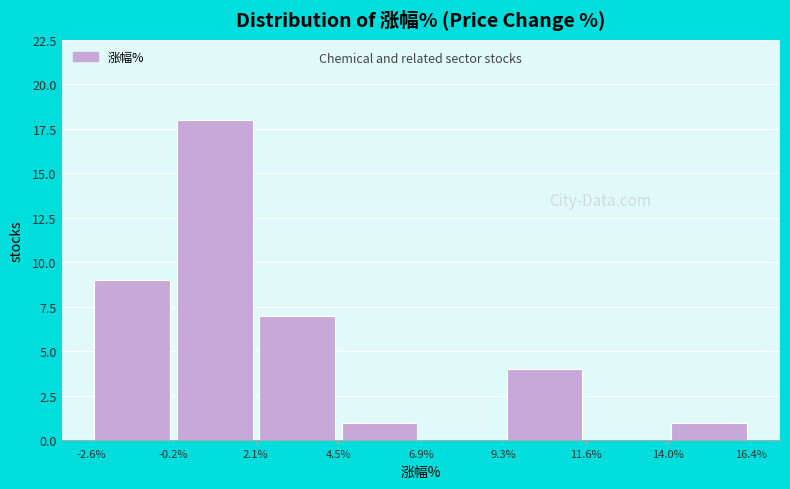

Which range on the x-axis has the tallest bar?

-0.2% to 2.1%